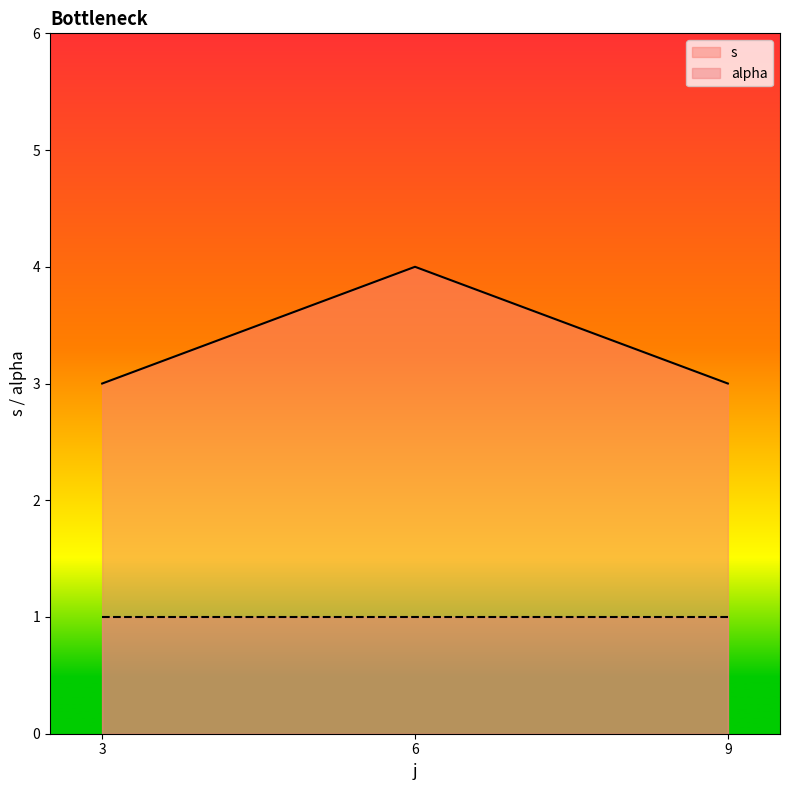

What is the maximum value for s?

4